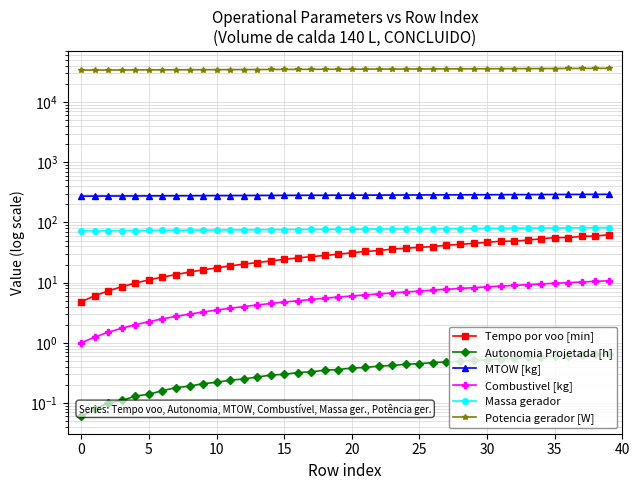

The value of Massa gerador at 30 is 74.2. True or false?

True